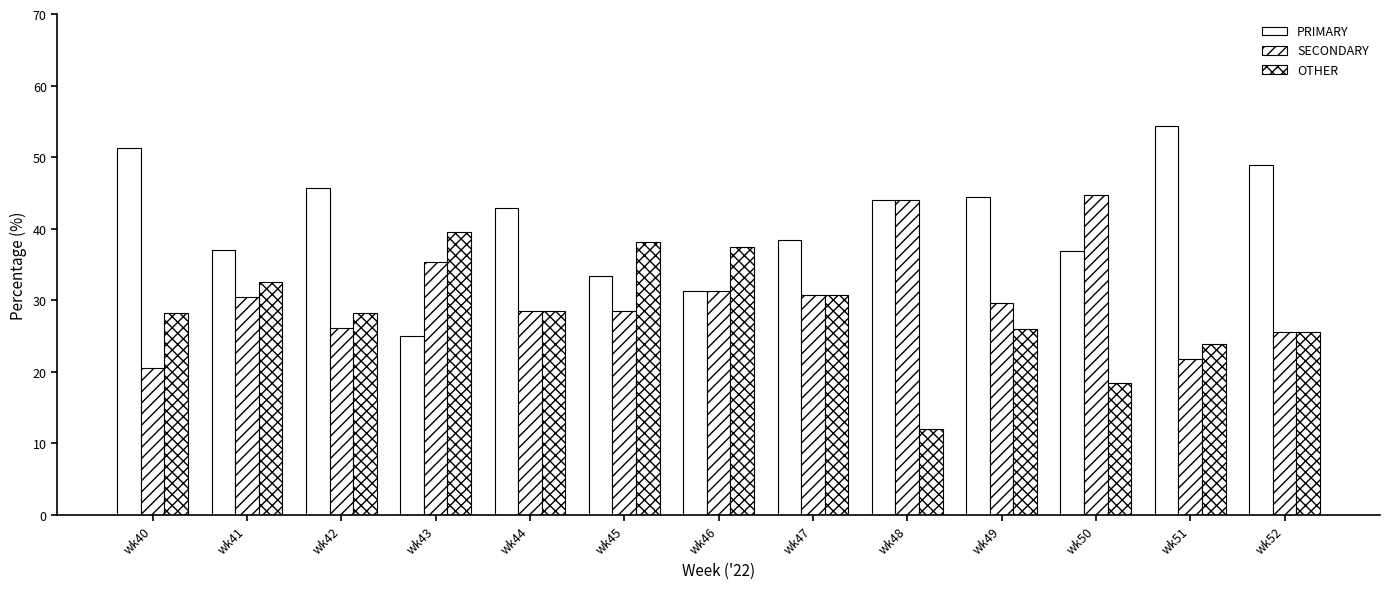

Rank the series at wk49 from highest to lowest value.

PRIMARY, SECONDARY, OTHER